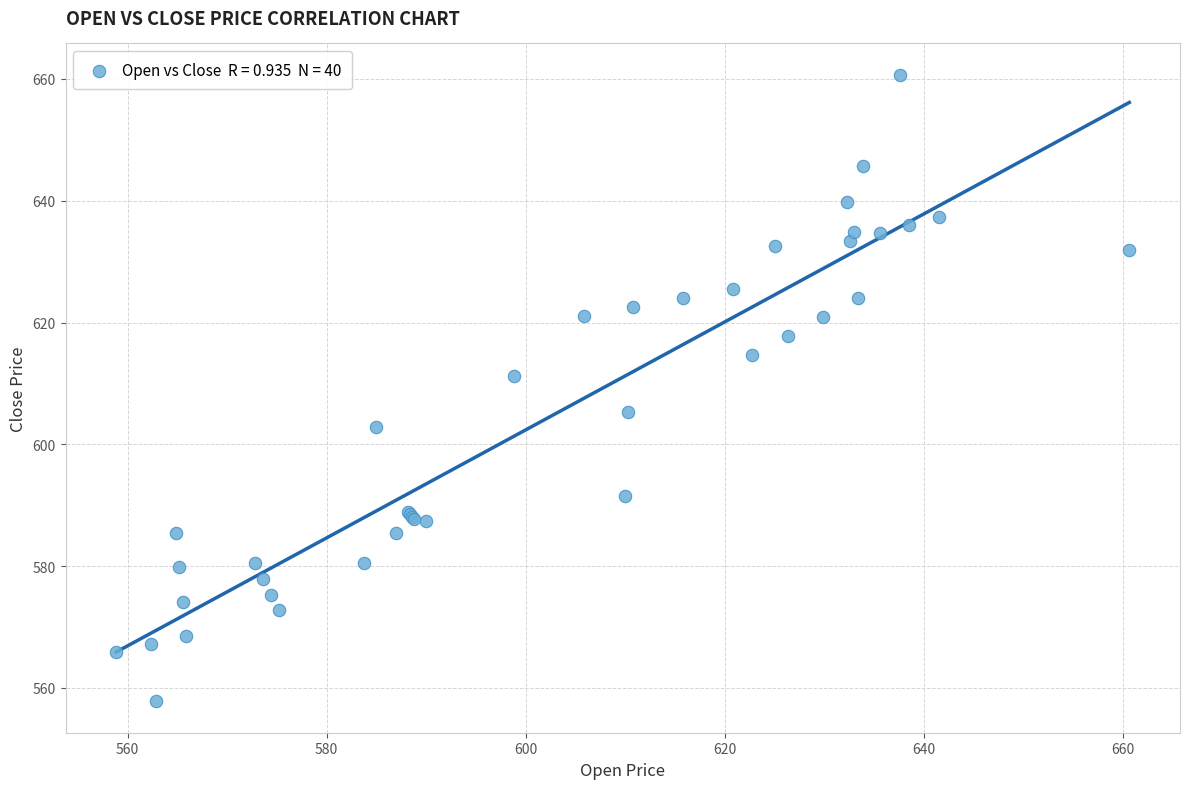

What Y value in the scatter plot is closest to 609?

611.2